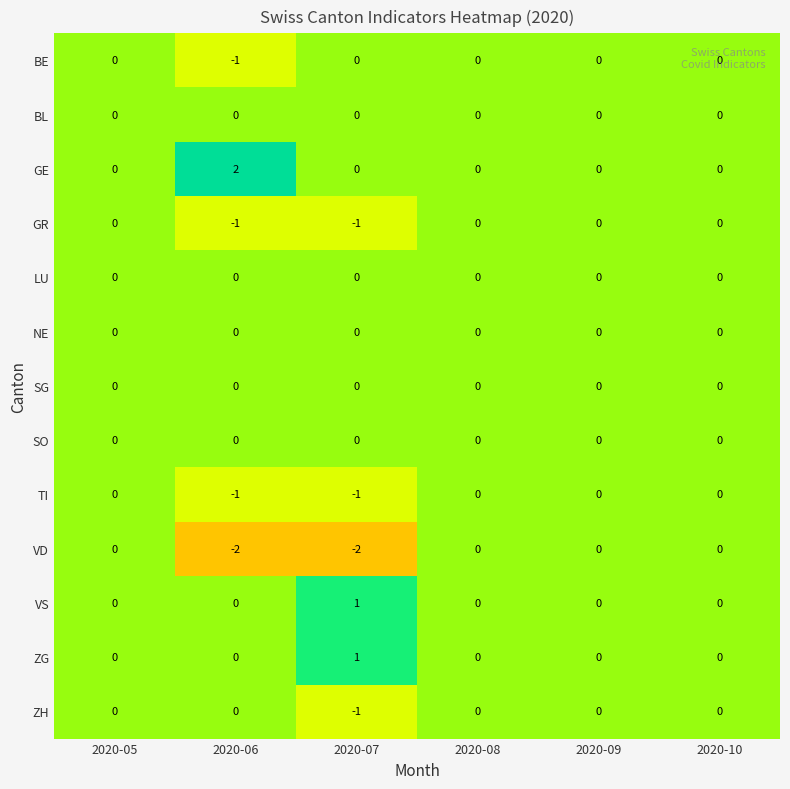

At how many categories does at least one series exceed -1?

6